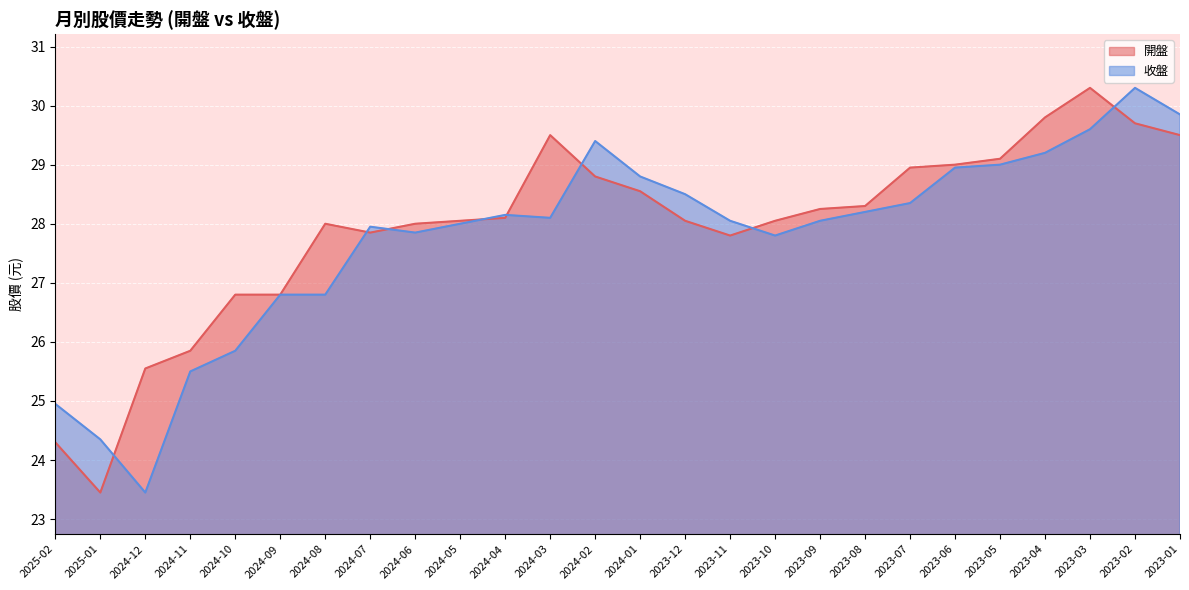

In 收盤, how many points are lower than both neighbors (excluding endpoints)?

4